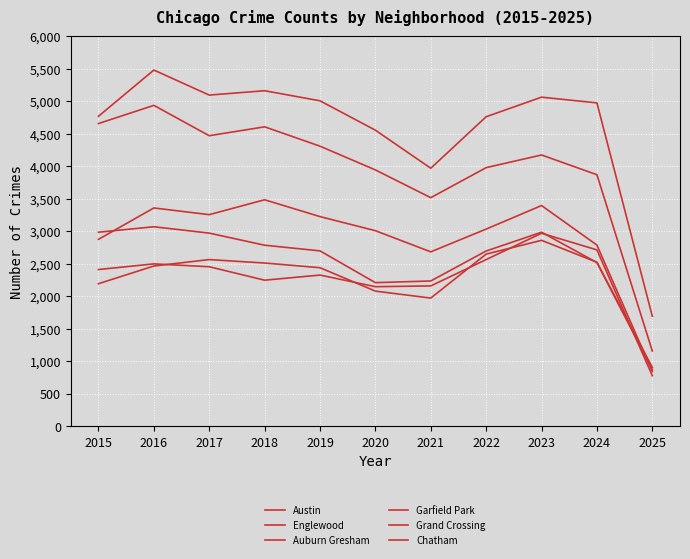

How many distinct data groups are displayed?

6